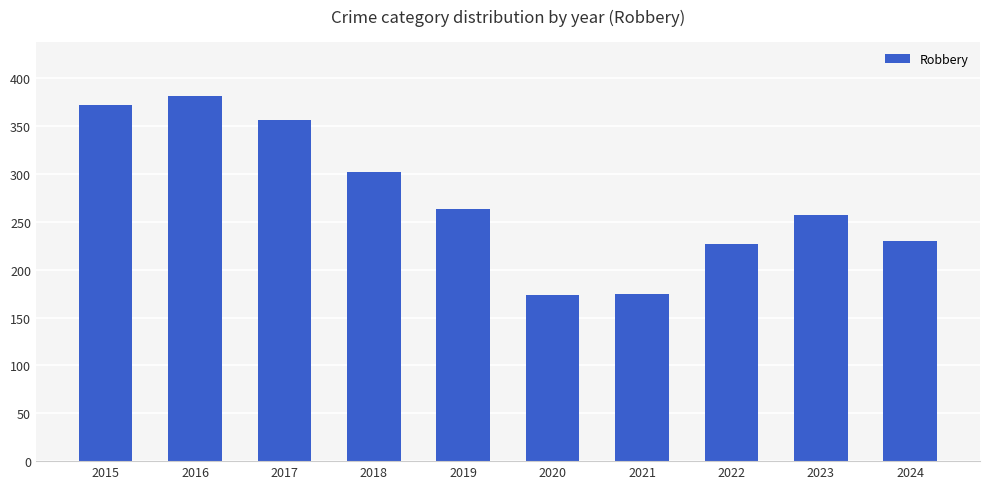

What is the sum of the values at 2023 and 2020?

431